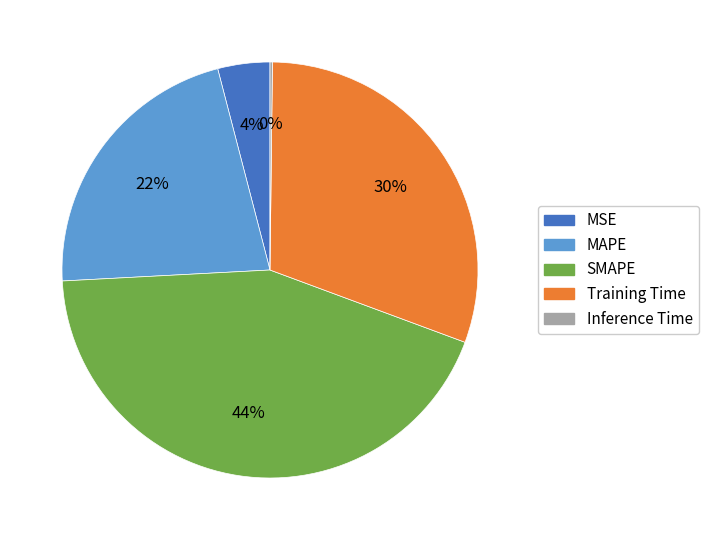

True or false: Training Time accounts for 39% of the total.

False